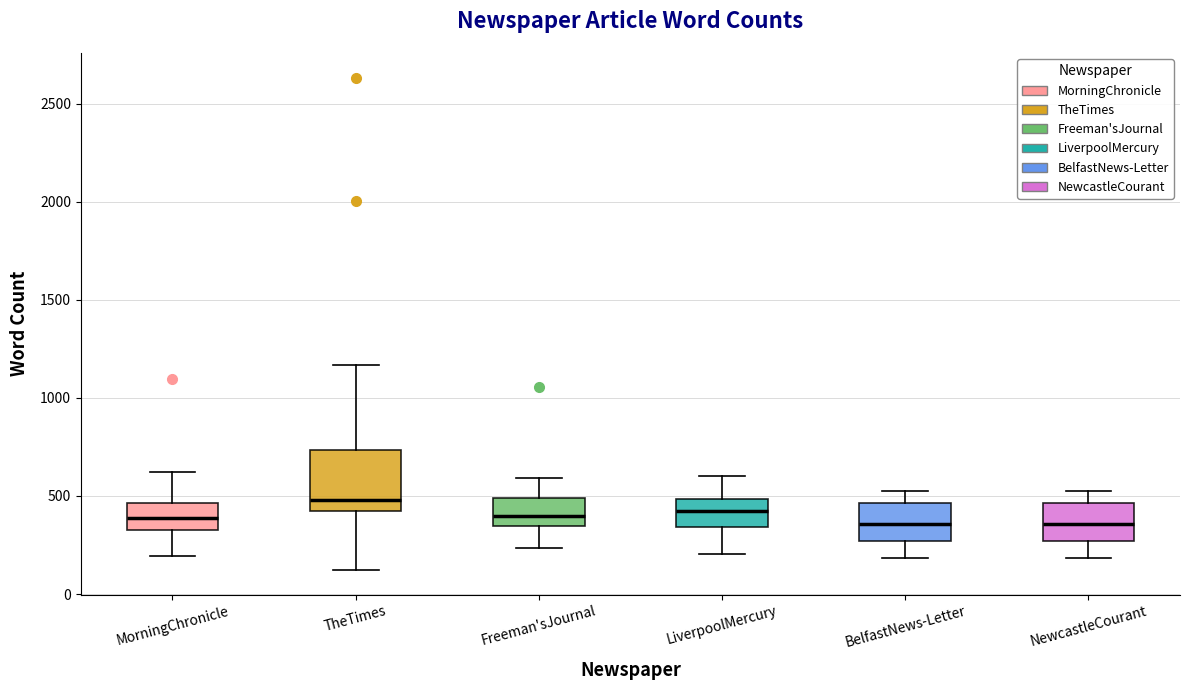

Reading left to right, transcribe this box plot: for each box, give where its median line is, the range the box spans, and where its two whiskers end, as read against the y-axis. The values are not printed on the chart, so give them approximately, as read against the axis.

MorningChronicle: median 400, box 350 to 450, whiskers 200 to 600
TheTimes: median 500, box 400 to 750, whiskers 100 to 1150
Freeman'sJournal: median 400, box 350 to 500, whiskers 250 to 600
LiverpoolMercury: median 400, box 350 to 500, whiskers 200 to 600
BelfastNews-Letter: median 350, box 250 to 450, whiskers 200 to 550
NewcastleCourant: median 350, box 250 to 450, whiskers 200 to 550